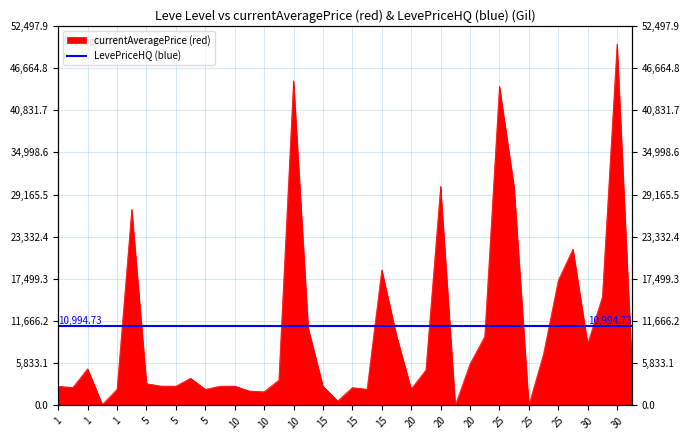

What is the difference between the values at 20 and 5?

3504.7